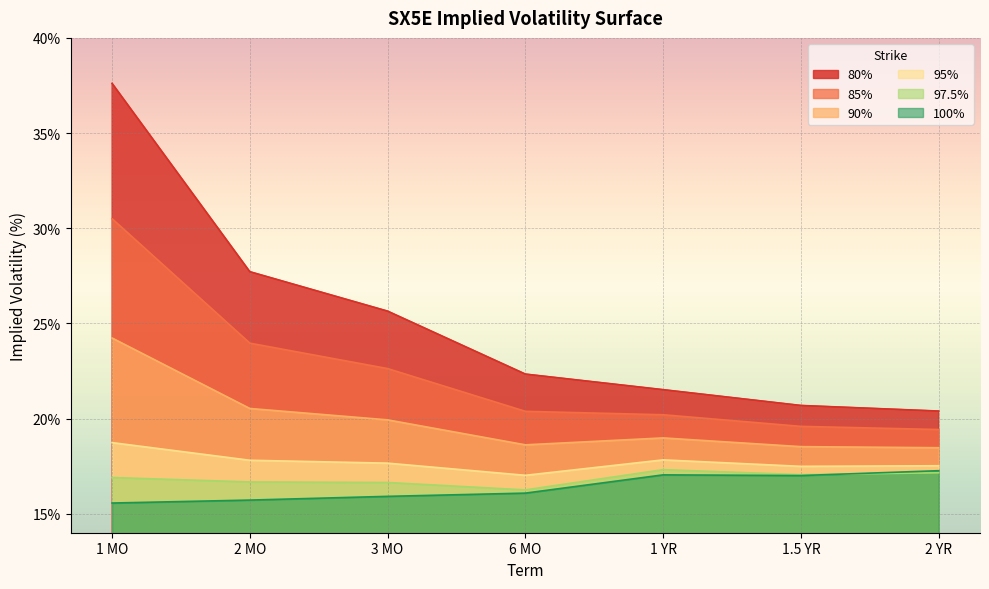

At which category does 90% reach its first local valley?

6 MO